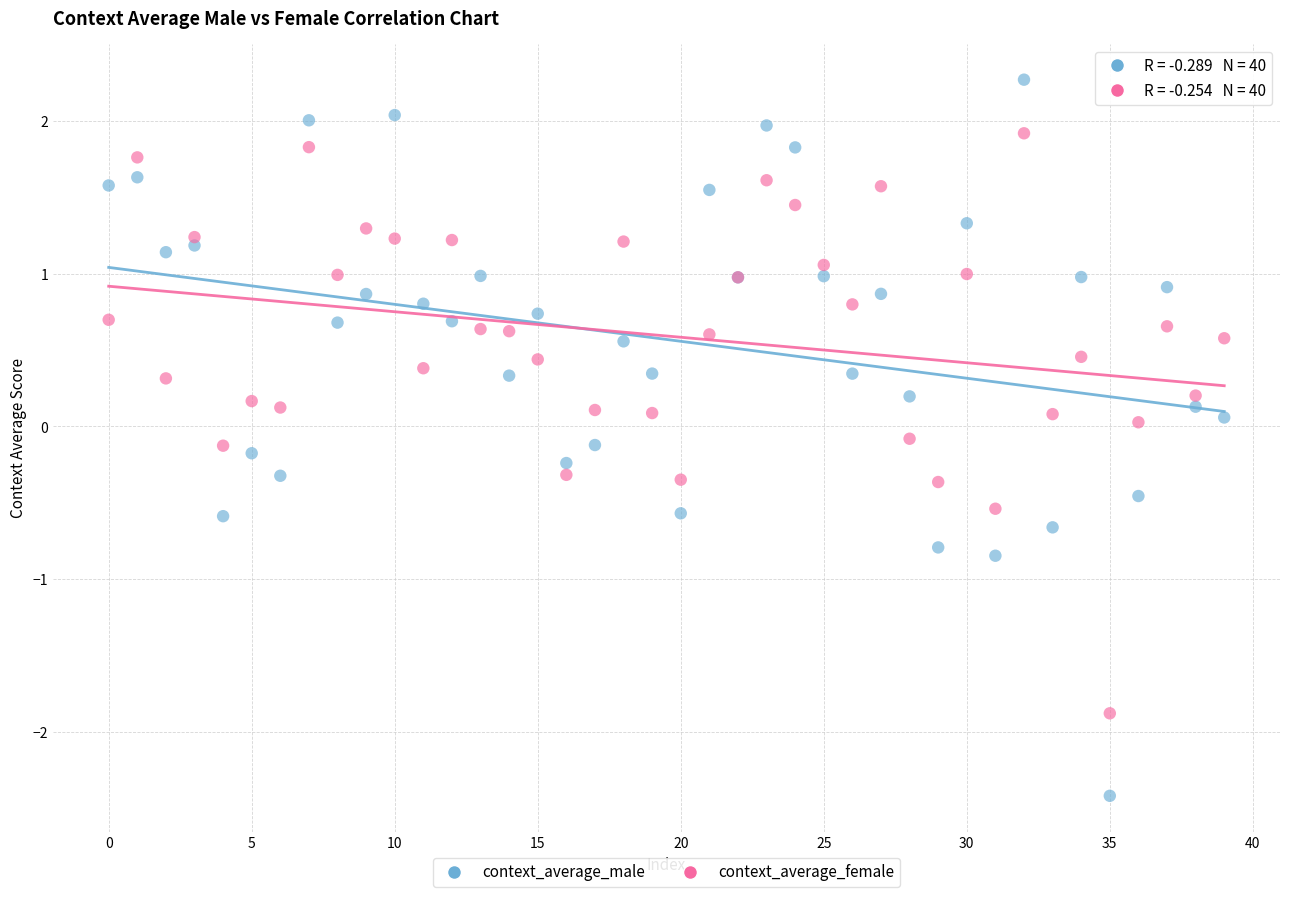

Which series contains the lowest Y value?

context_average_male